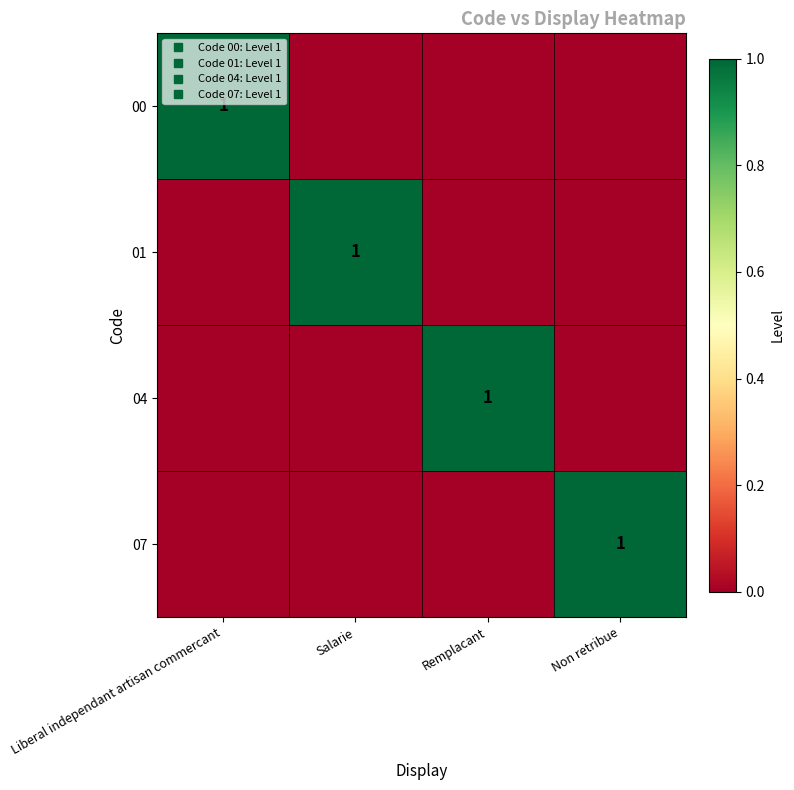

How many values in 00 are above zero?

1